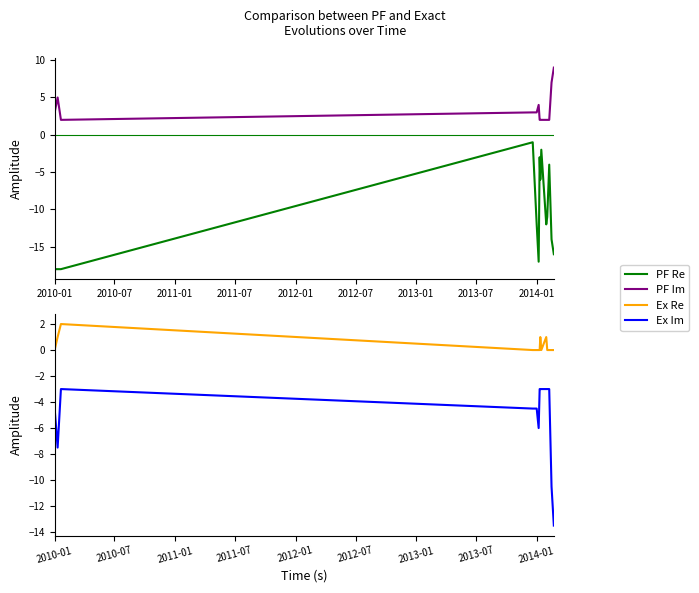

What is the minimum value for PF Im?

2.0